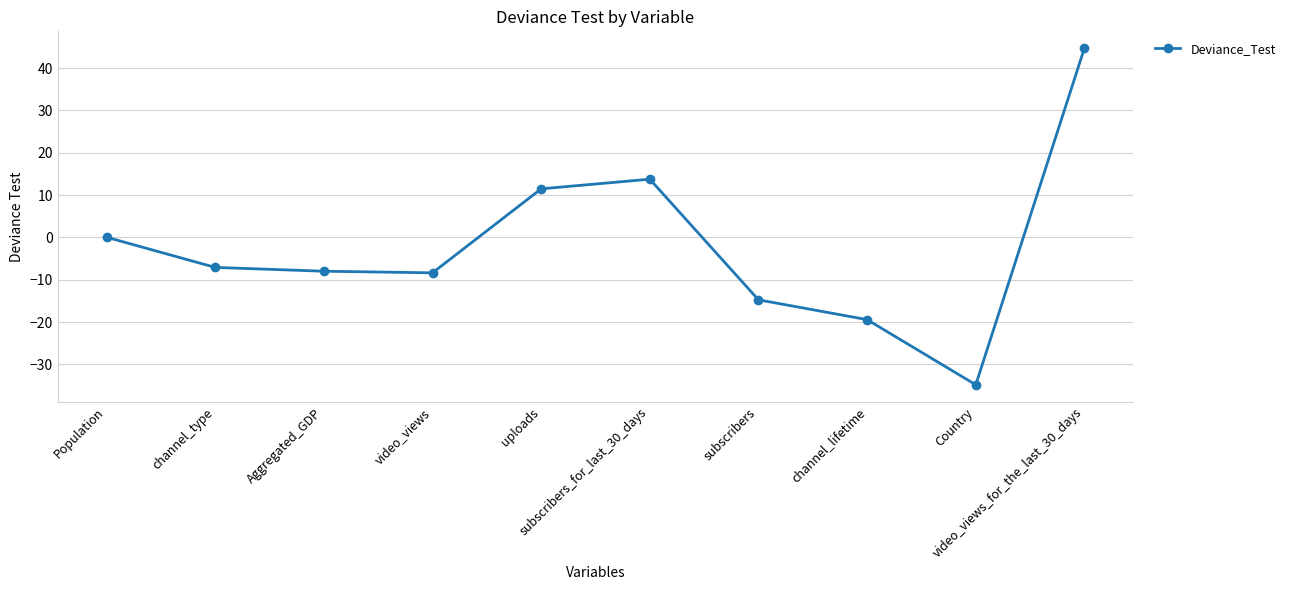

Does the chart display data point markers on the line(s)?

Yes